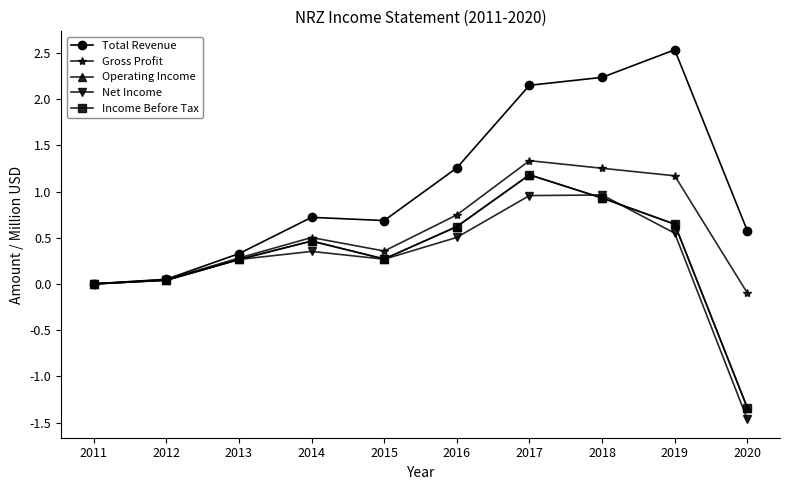

Which has a higher value, 2016 or 2018?

2018